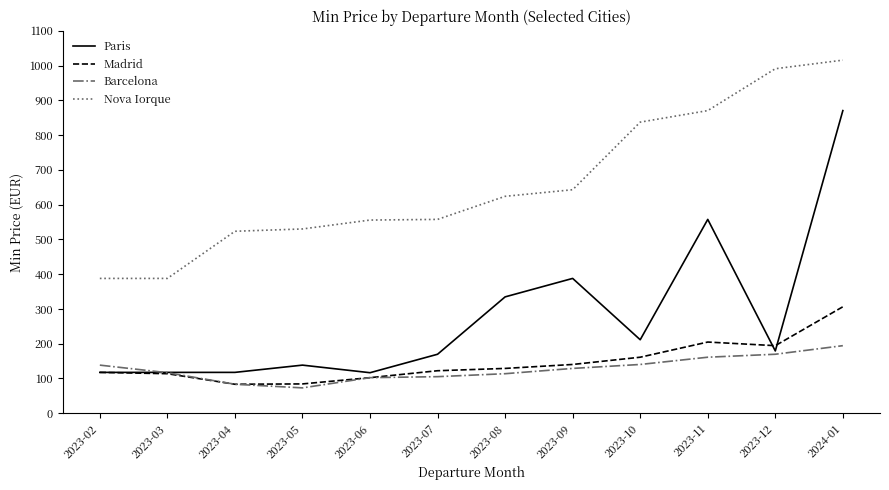

True or false: Nova Iorque and Paris cross at least once.

False